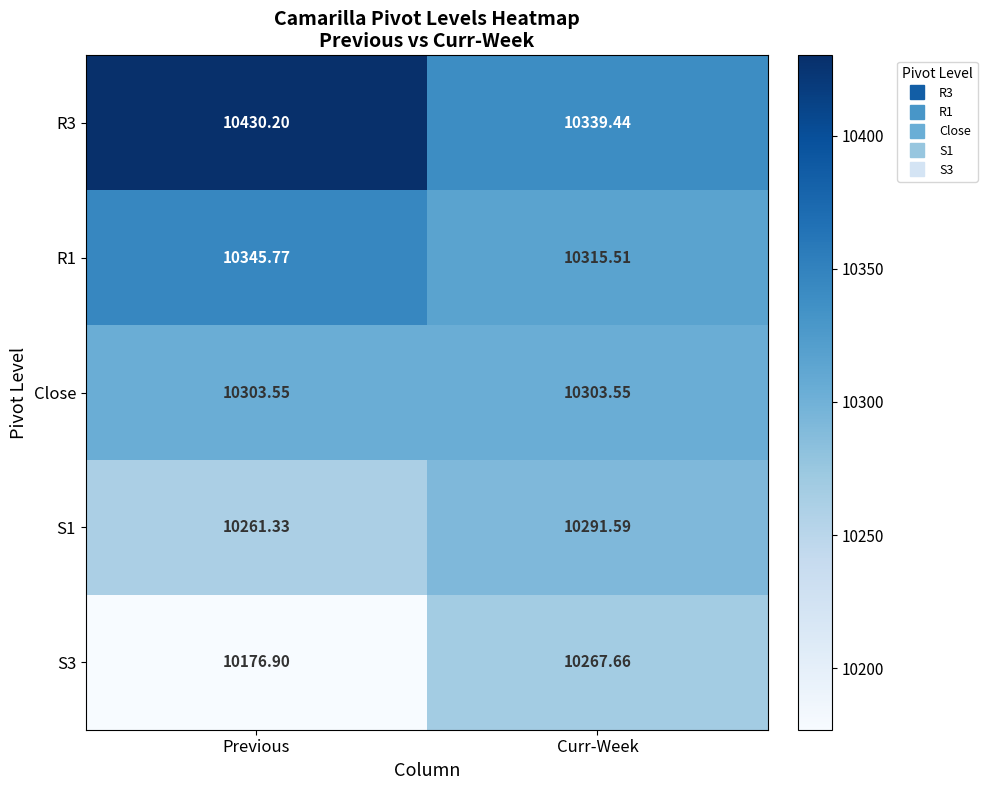

At which label does R1 first exceed 10345?

Previous